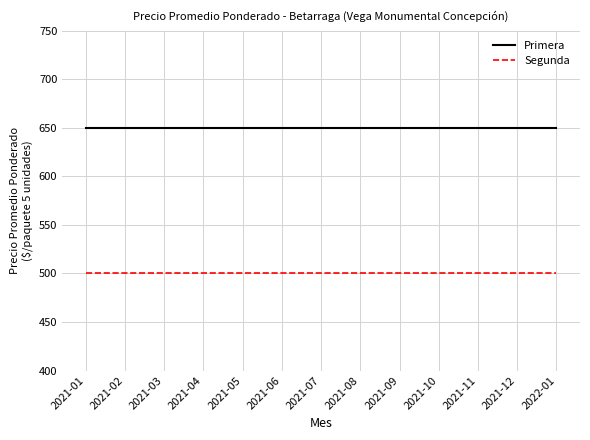

True or false: Primera and Segunda cross at least once.

False